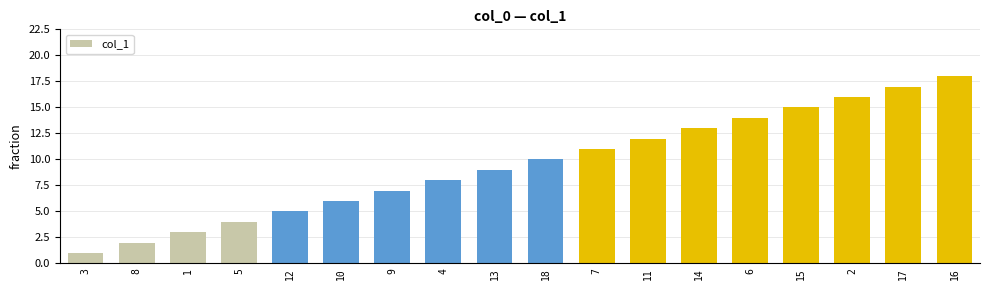

Reading right to left, what are all the values shown in this chart?

16=18	17=17	2=16	15=15	6=14	14=13	11=12	7=11	18=10	13=9	4=8	9=7	10=6	12=5	5=4	1=3	8=2	3=1